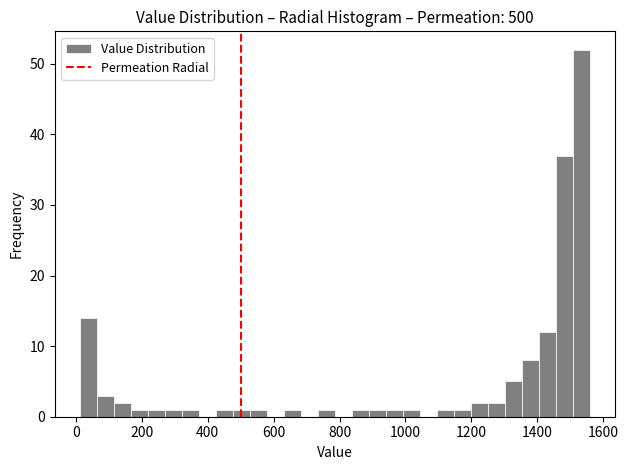

Around what value on the x-axis is the tallest bar? Give the approximate position of its centre, as read against the axis.

1540